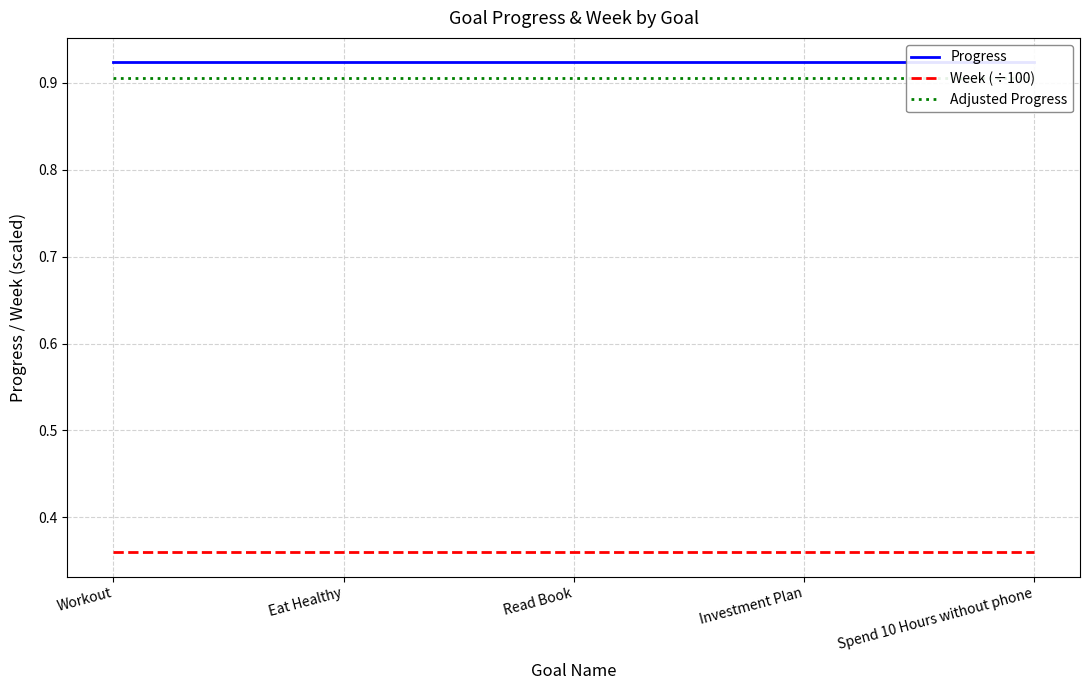

The value of Week (÷100) at Workout is 0.4. True or false?

True